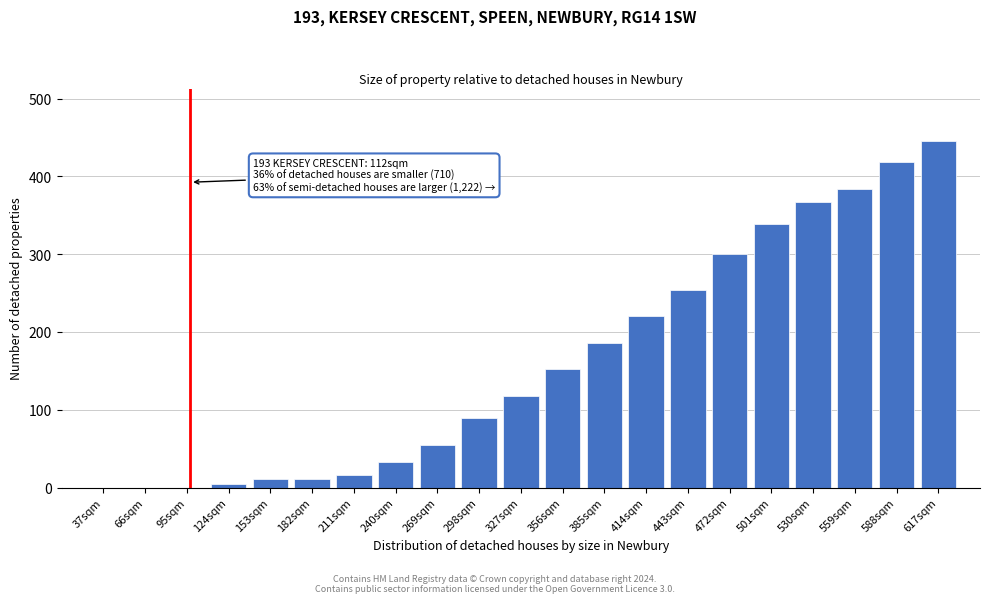

Reading right to left, transcribe all the data shown in this chart.

617sqm=446	588sqm=418	559sqm=384	530sqm=367	501sqm=339	472sqm=300	443sqm=254	414sqm=220	385sqm=186	356sqm=152	327sqm=118	298sqm=90	269sqm=55	240sqm=33	211sqm=16	182sqm=11	153sqm=11	124sqm=5	95sqm=0	66sqm=0	37sqm=0